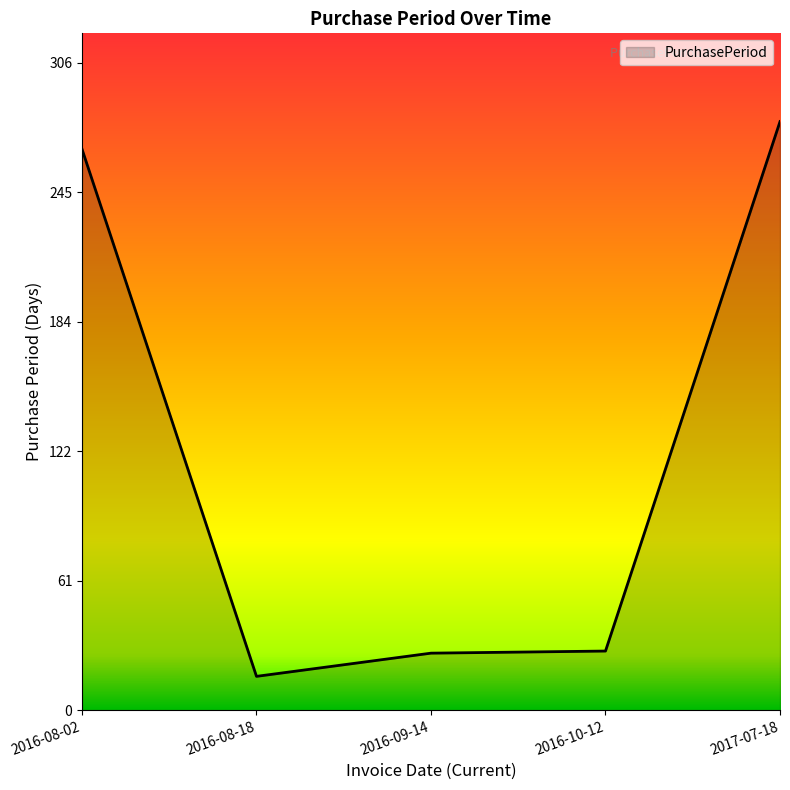

What is the change in value from 2016-08-18 to 2017-07-18?

+263